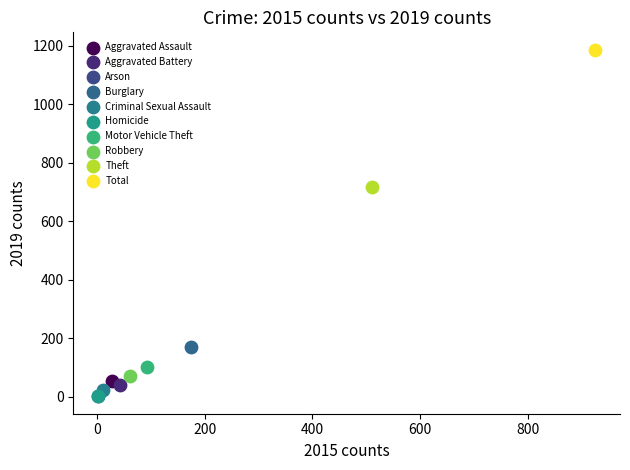

What are all the series names shown in the legend?

Aggravated Assault, Aggravated Battery, Arson, Burglary, Criminal Sexual Assault, Homicide, Motor Vehicle Theft, Robbery, Theft, Total